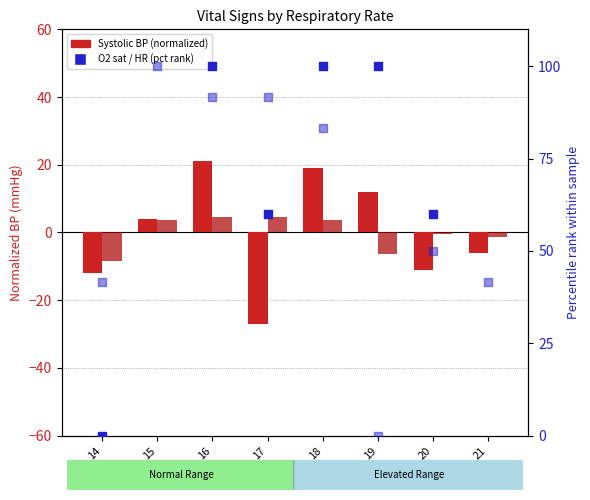

At which category is the sum across all series the highest?

16